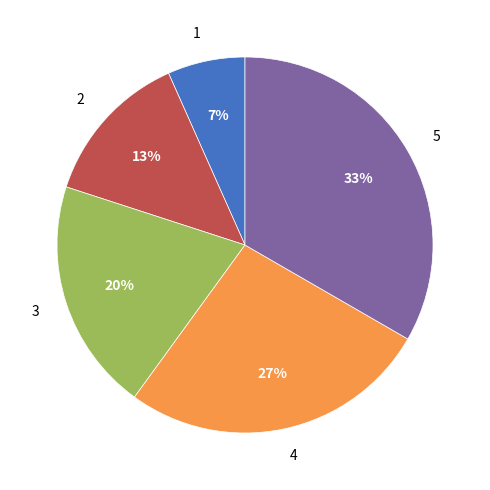

What percentage is the 1 slice, to the nearest percent?

7%